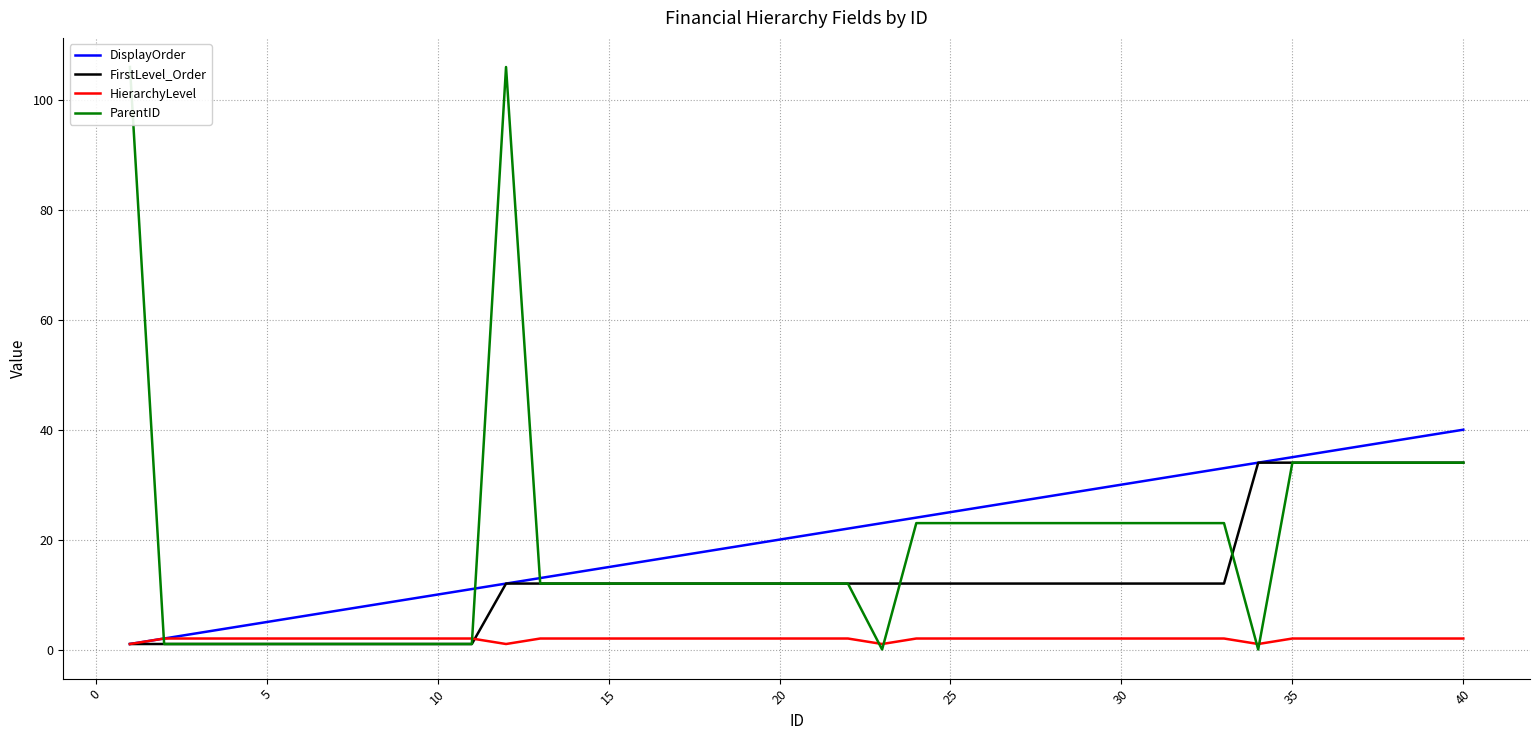

What is the average value of the ParentID series?

19